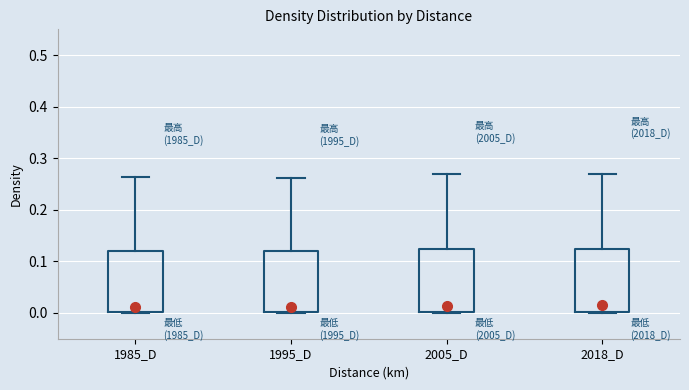

Reading left to right, transcribe this box plot: for each box, give where its median line is, the range the box spans, and where its two whiskers end, as read against the y-axis. The values are not printed on the chart, so give them approximately, as read against the axis.

1985_D: median 0.01, box 0.00 to 0.12, whiskers 0.00 to 0.26
1995_D: median 0.01, box 0.00 to 0.12, whiskers 0.00 to 0.26
2005_D: median 0.01, box 0.00 to 0.12, whiskers 0.00 to 0.27
2018_D: median 0.02, box 0.00 to 0.12, whiskers 0.00 to 0.27